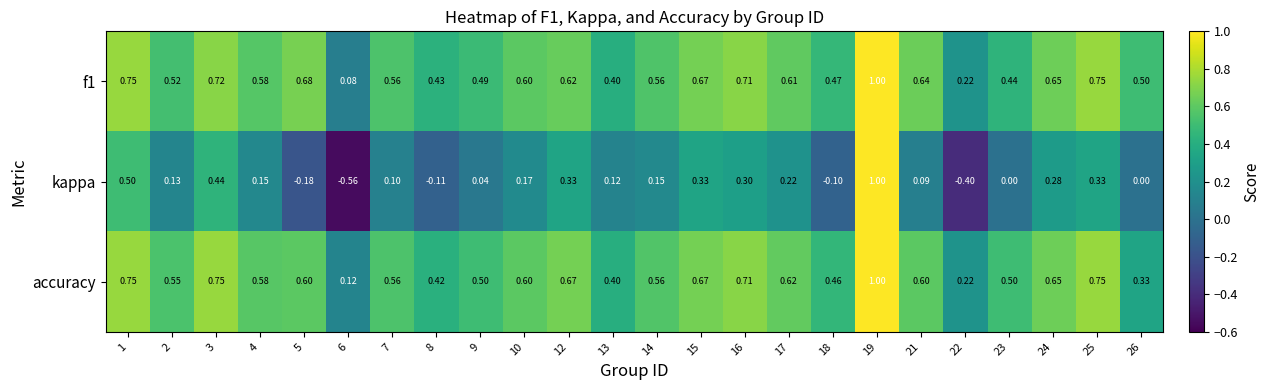

Is the value of kappa at 24 greater than the value of f1 at 8?

No